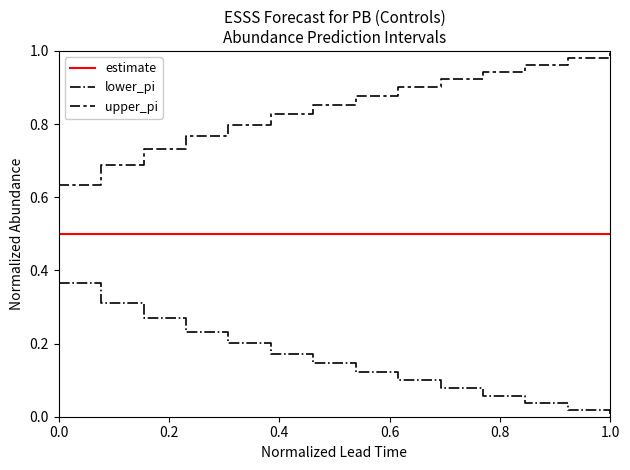

Which series has the largest total across all categories?

upper_pi